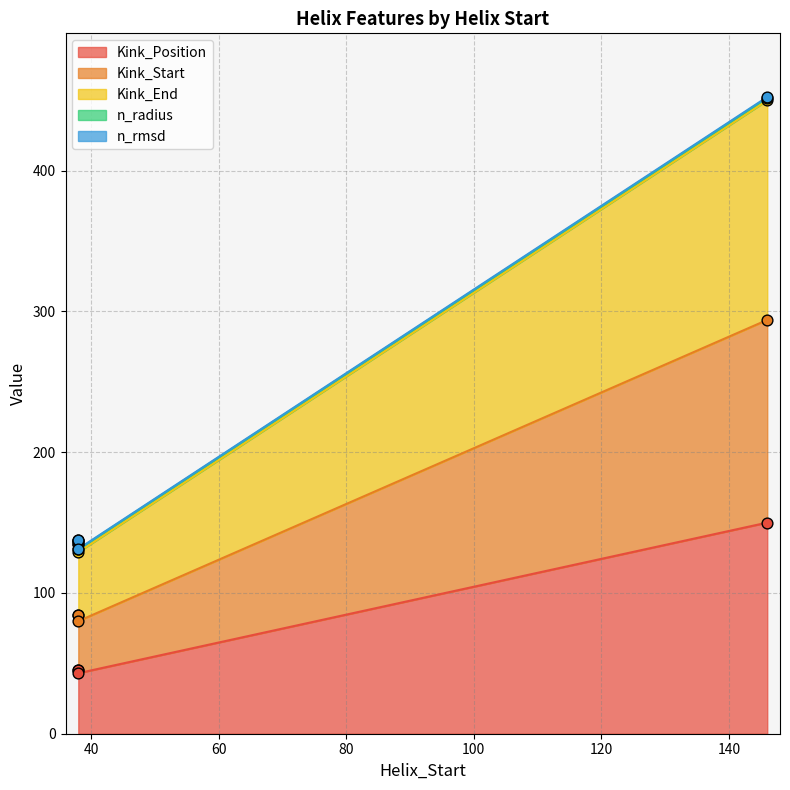

Which series contains the highest Y value?

Kink_End